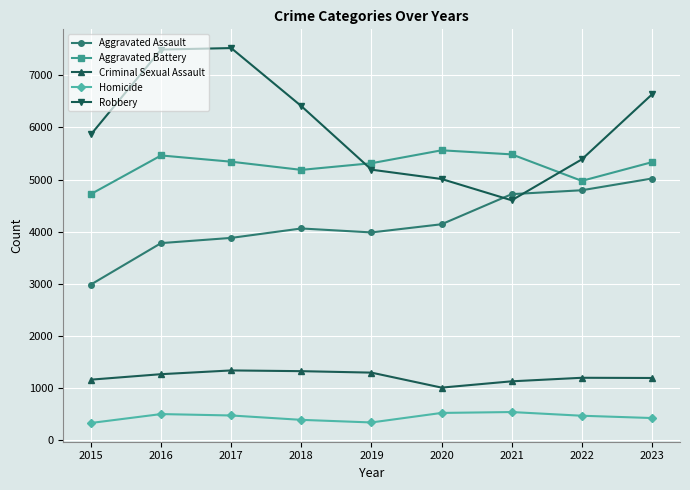

At 2019, list the series in order from largest to smallest.

Aggravated Battery, Robbery, Aggravated Assault, Criminal Sexual Assault, Homicide